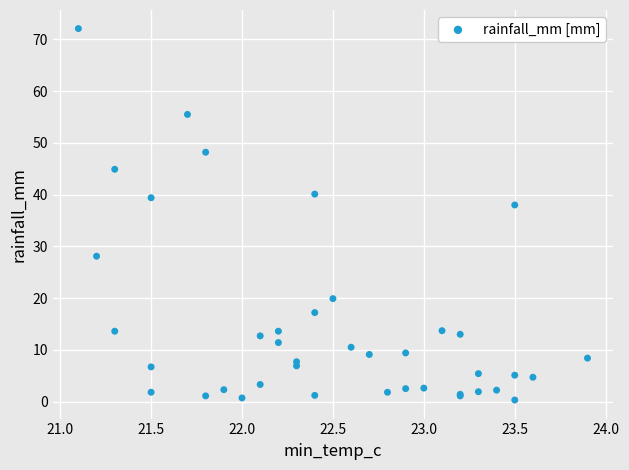

What Y value in the scatter plot is closest to 36?

38.0